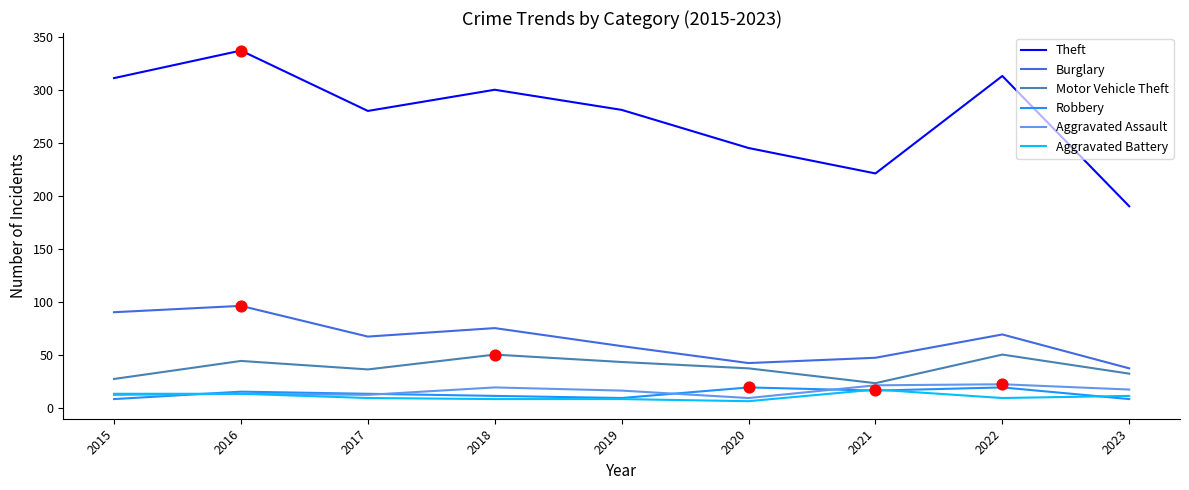

Which series changed the most between 2016 and 2018?

Theft